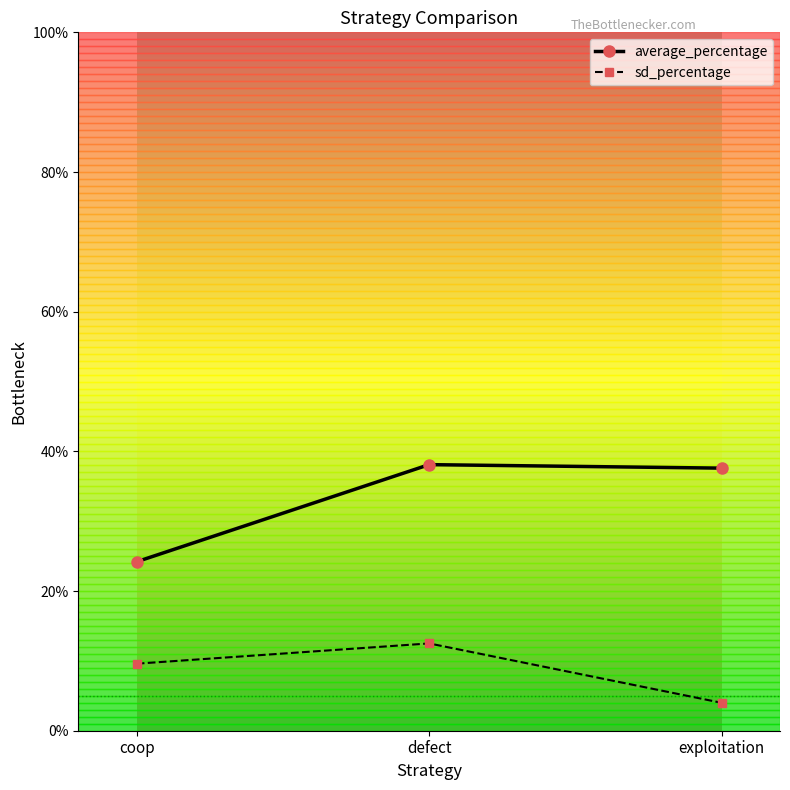

What are all the series names shown in the legend?

average_percentage, sd_percentage